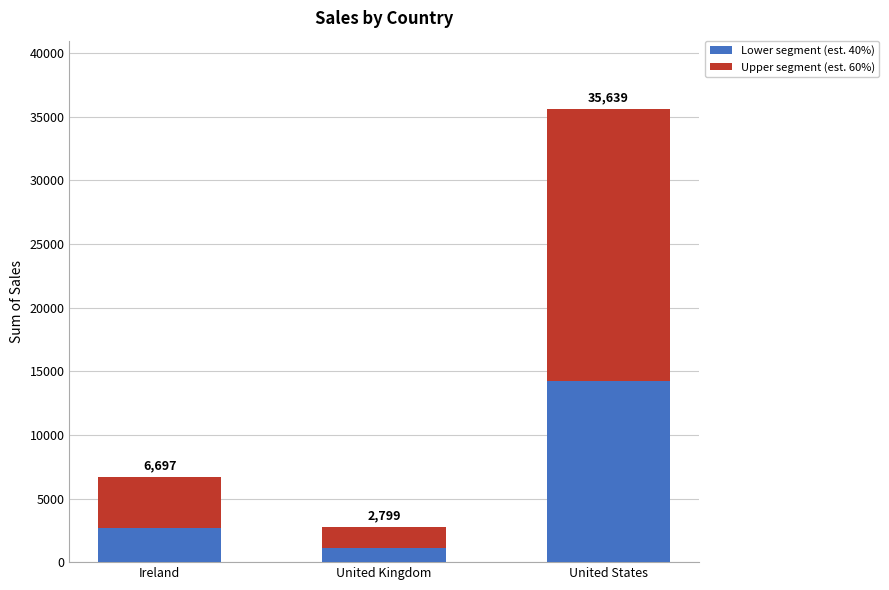

What is the difference between the maximum and second lowest values in the Lower segment (est. 40%) series?

11576.8